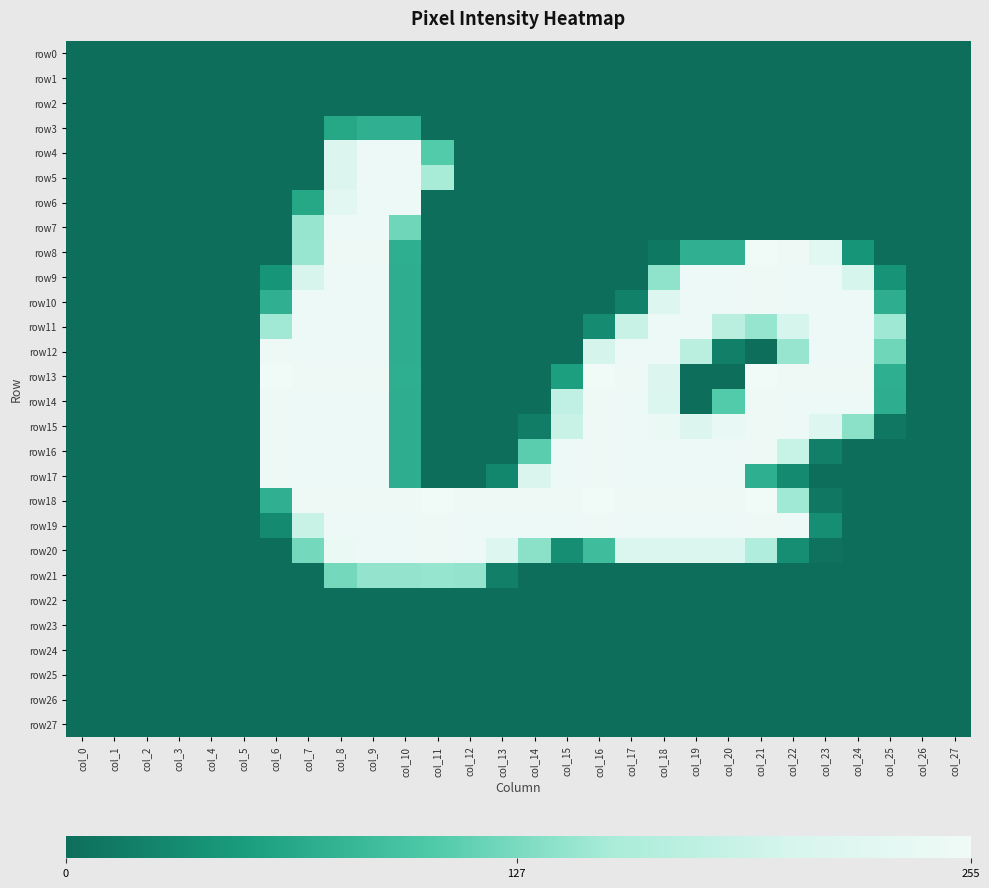

Which has a higher value, col_8 or col_7?

col_8